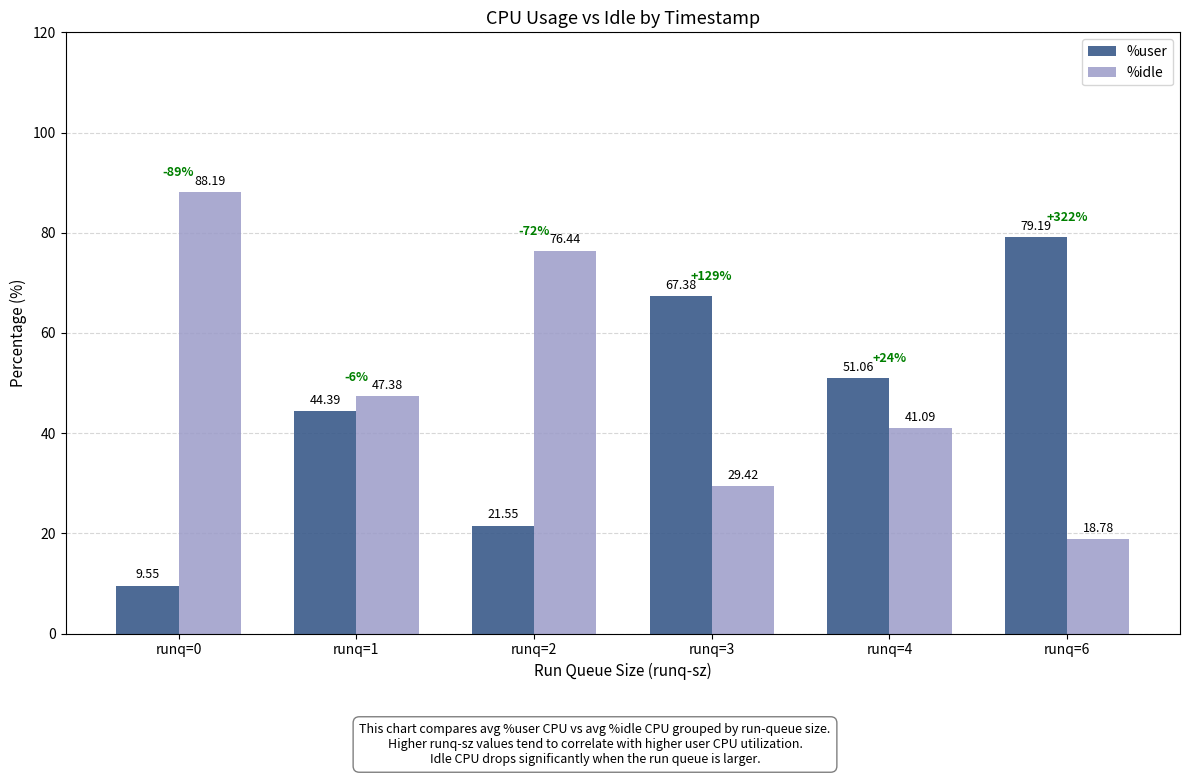

How many data points in %user are above 51?

3